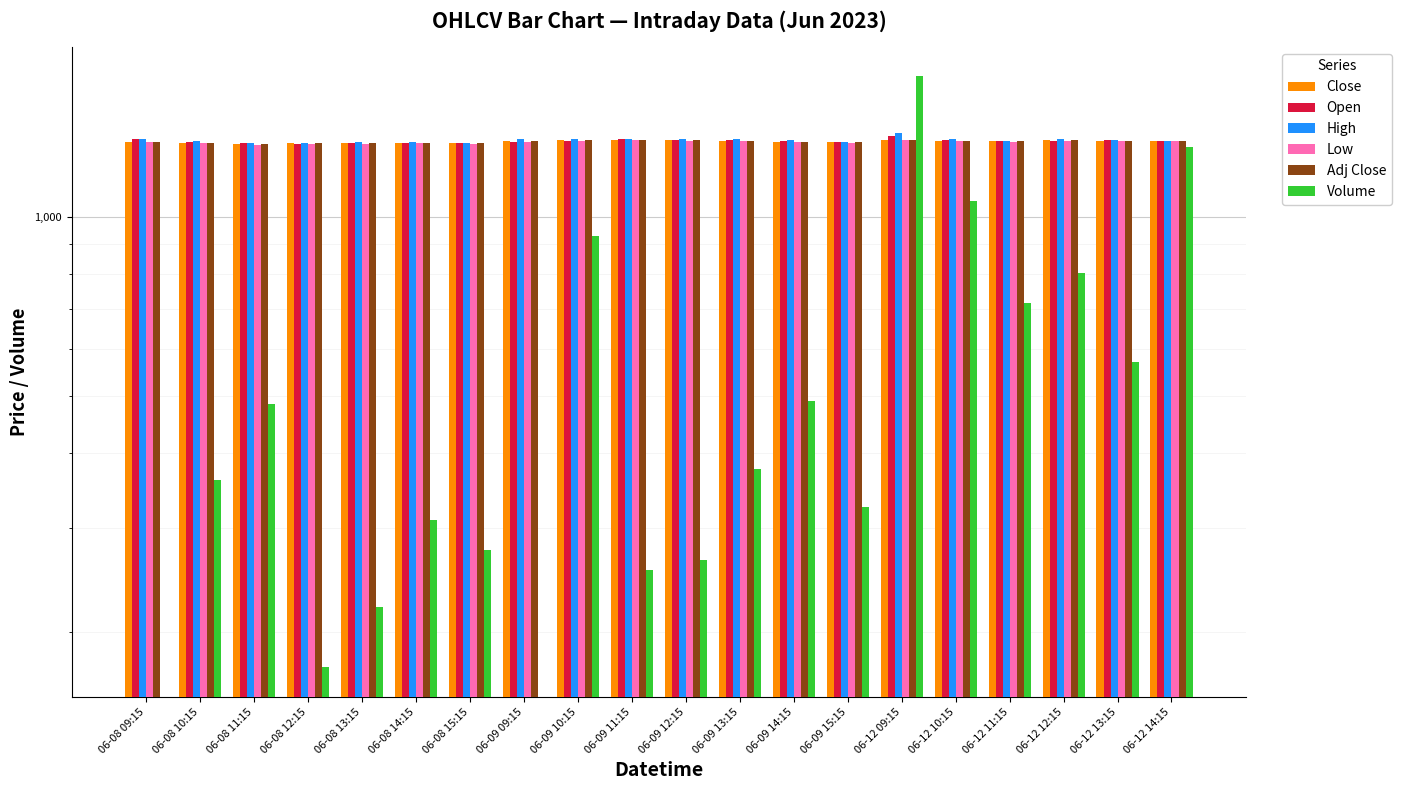

At which category is the sum across all series the highest?

06-12 09:15